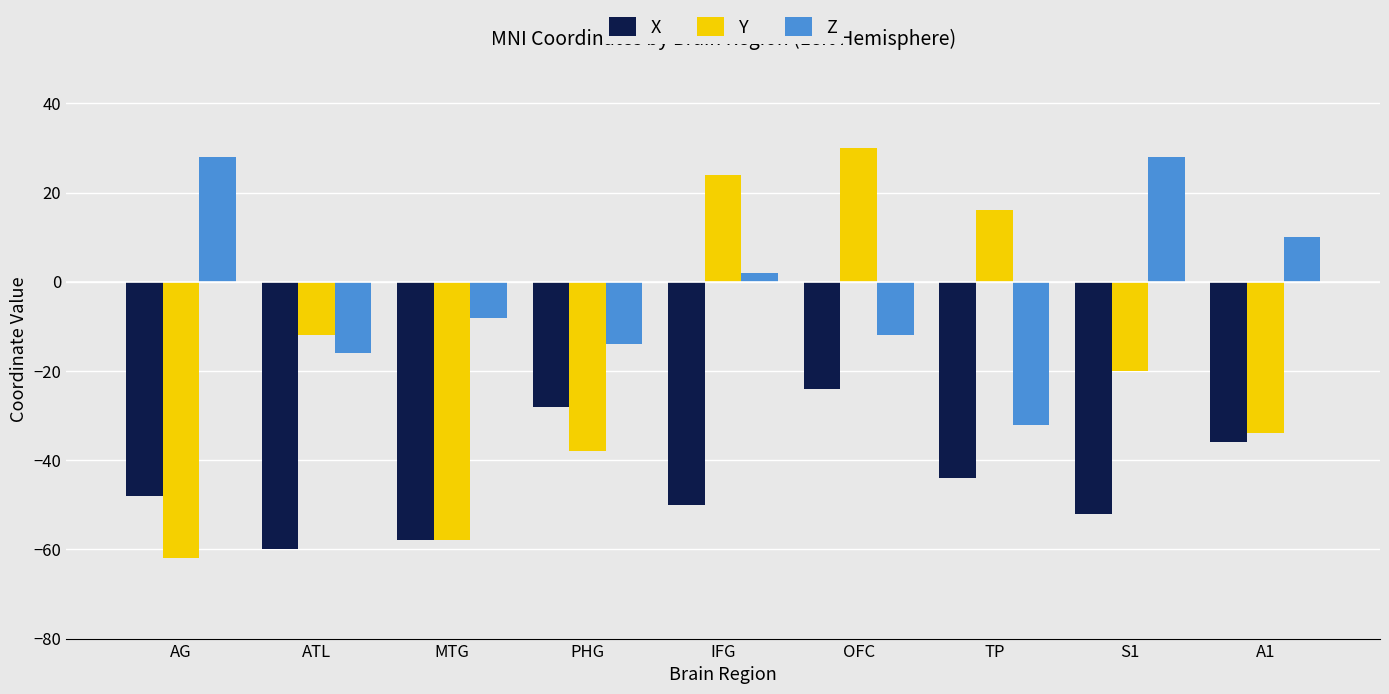

How many bars are there in total?

27